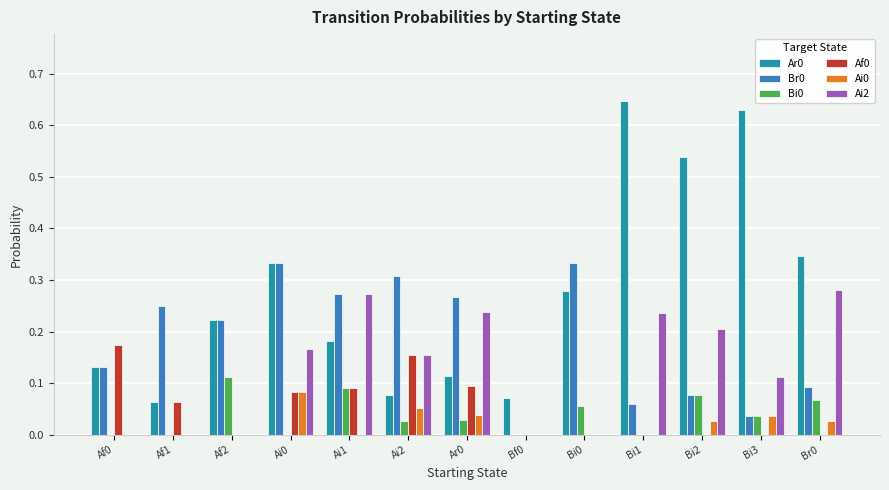

Is it true that Br0 equals 0.0 at Bf0?

True